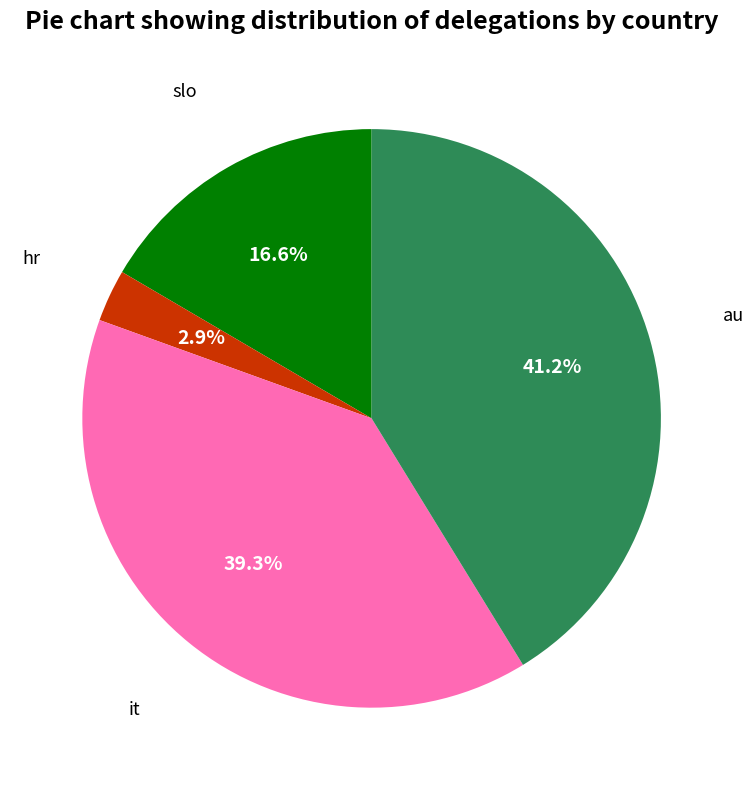

Is there a majority slice in this chart?

No